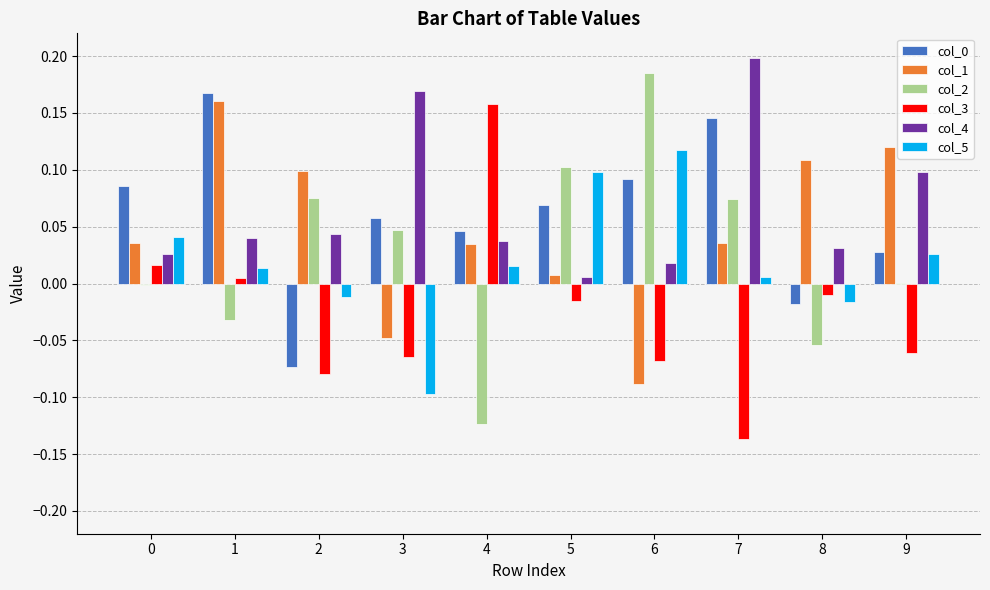

Which category has the highest value in the col_0 series?

1